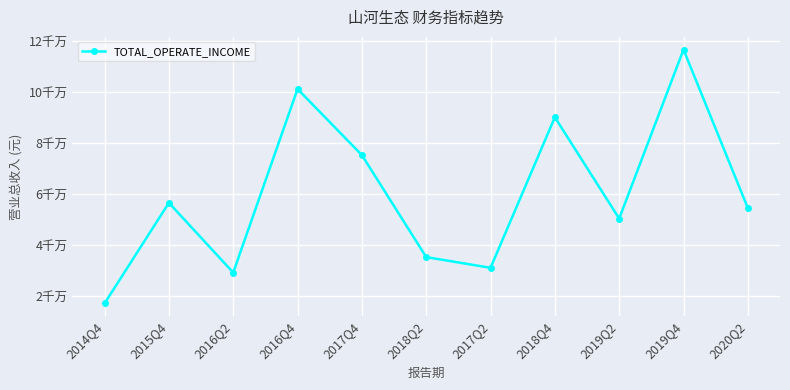

Which has a higher value, 2017Q4 or 2018Q4?

2018Q4